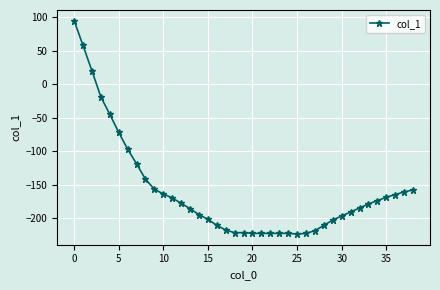

What is the minimum value shown in the chart?

-224